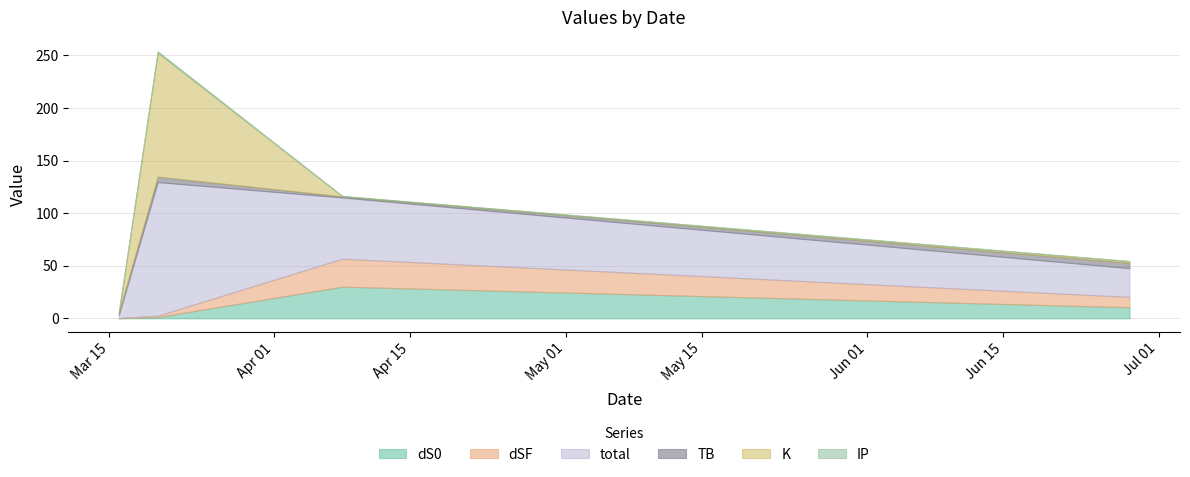

At 2021-03-16, list the series in order from smallest to largest.

K, dS0, dSF, IP, TB, total